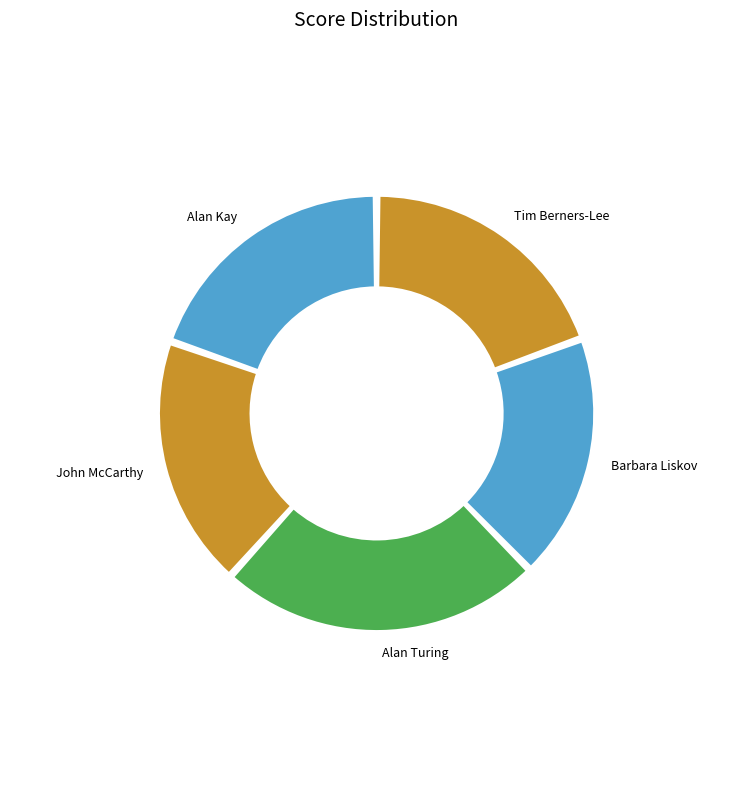

Rank the categories by value from lowest to highest.

Barbara Liskov, John McCarthy, Tim Berners-Lee, Alan Kay, Alan Turing